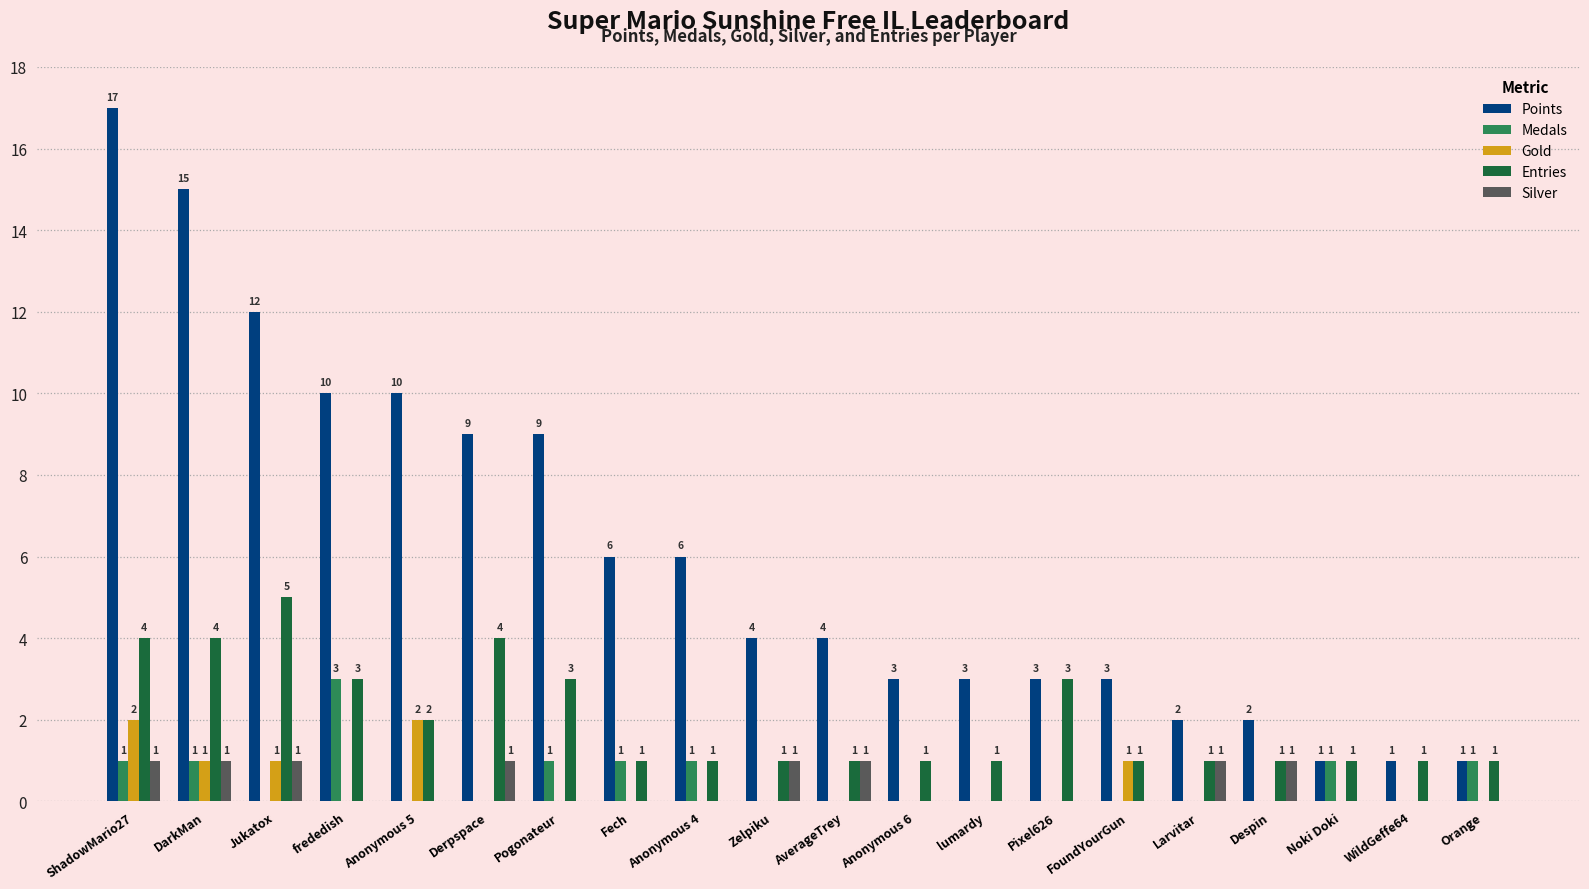

What is the sum of the Gold values at AverageTrey and Jukatox?

1